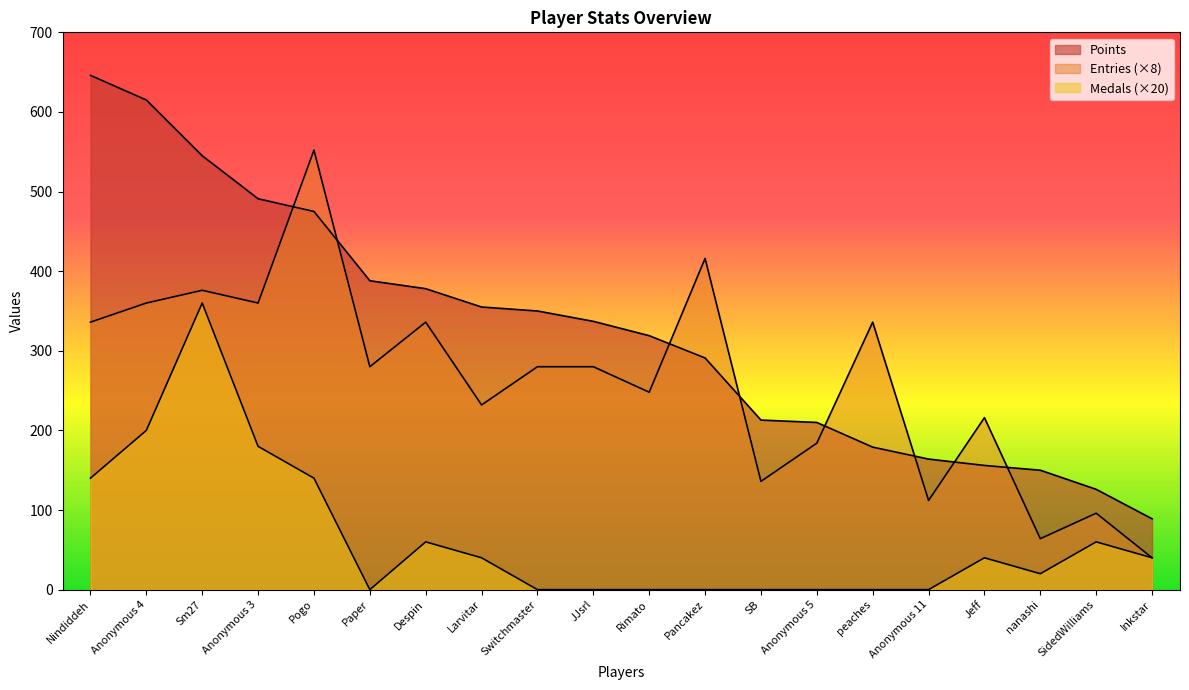

At which category is the sum across all series the highest?

Sm27